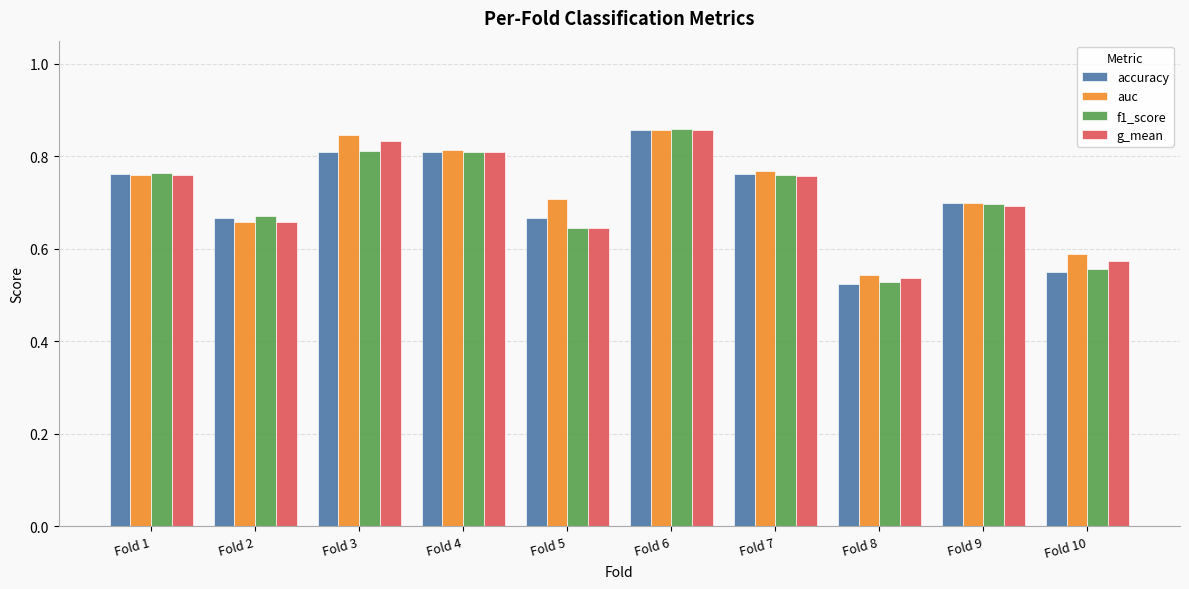

The auc series shows 0.2 at Fold 6. True or false?

False